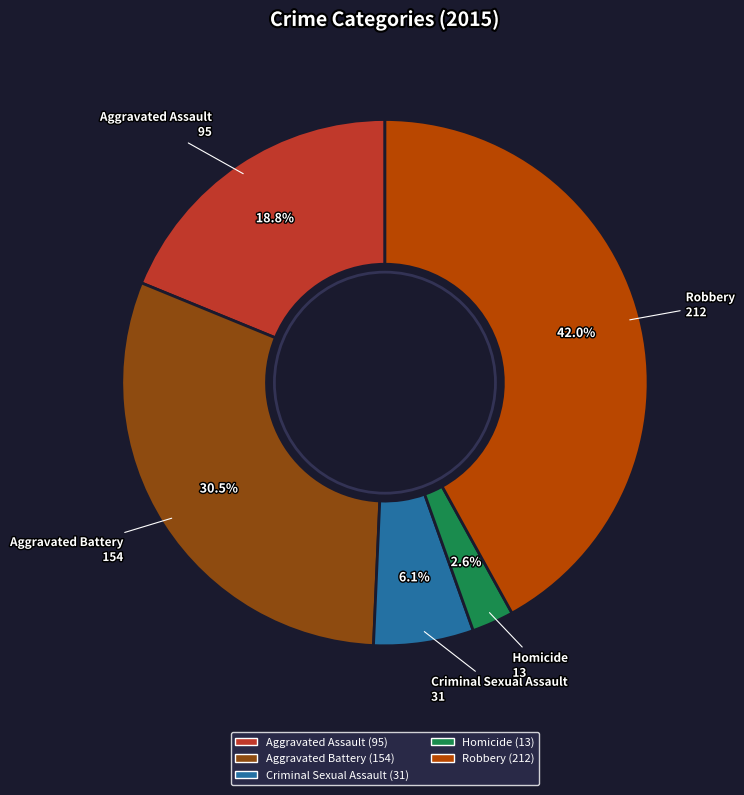

True or false: Robbery accounts for 42% of the total.

True